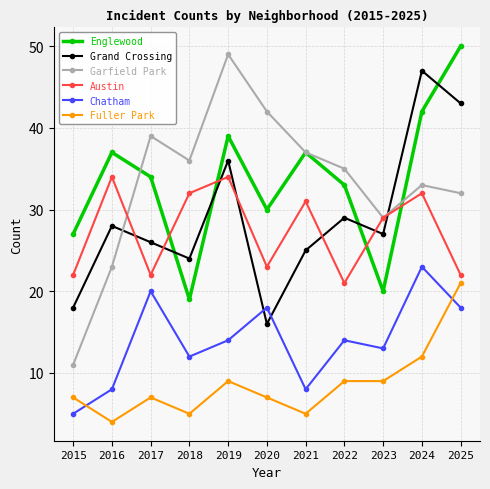

At how many categories does at least one series exceed 11?

11